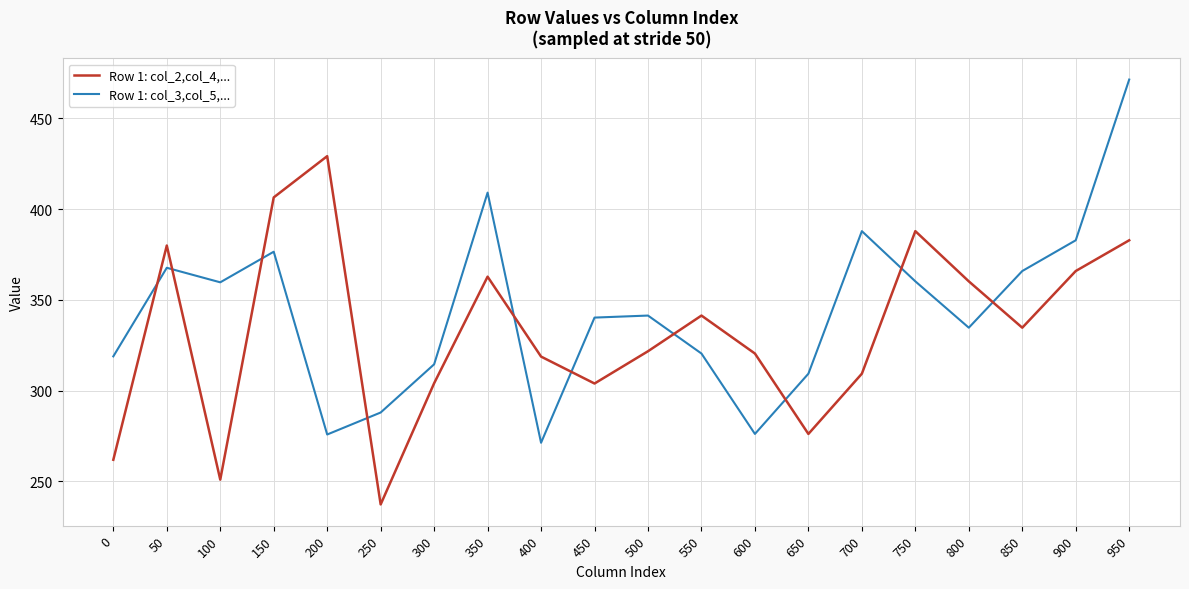

Where is the first local minimum for Row 1: col_3,col_5,...?

100